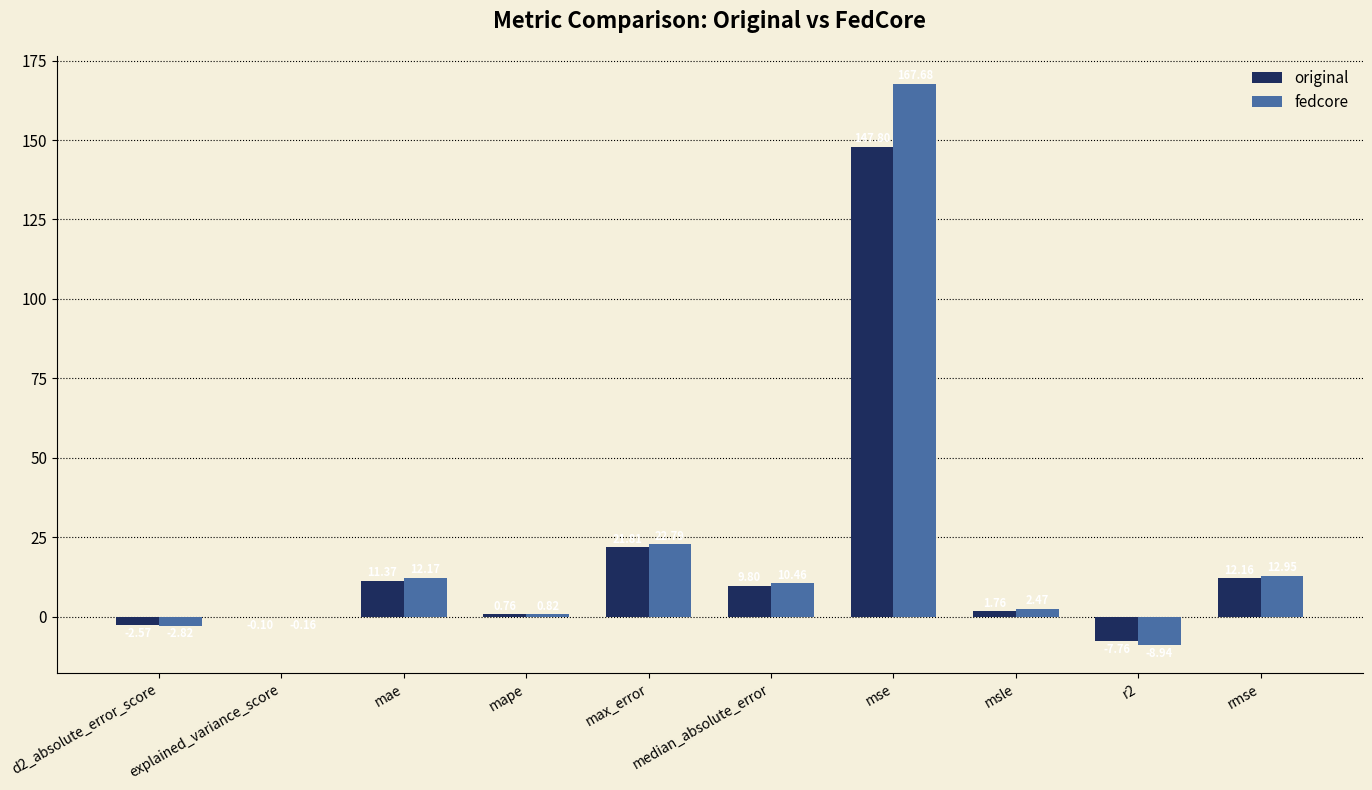

Are the bars horizontal?

No